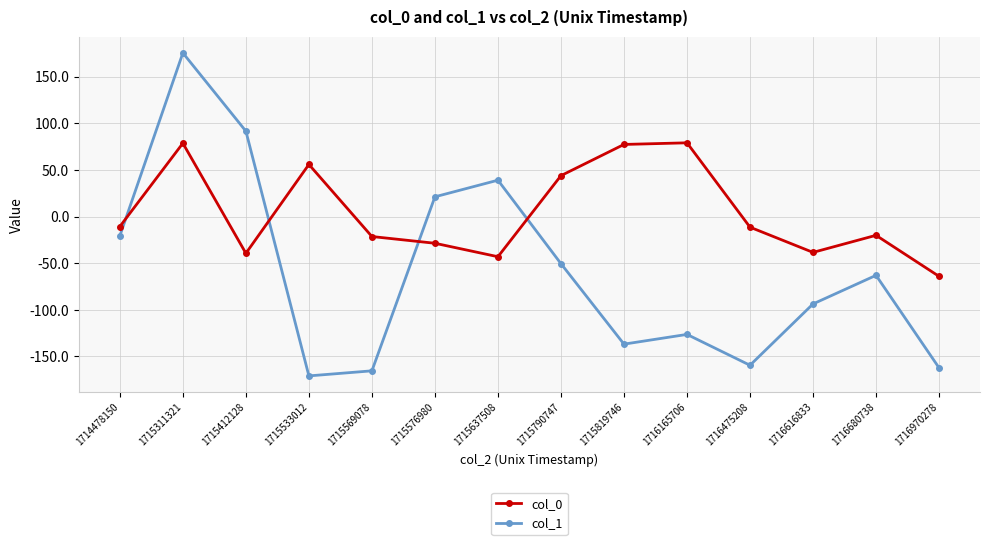

Read the col_0 value at 1715576980.

-28.6